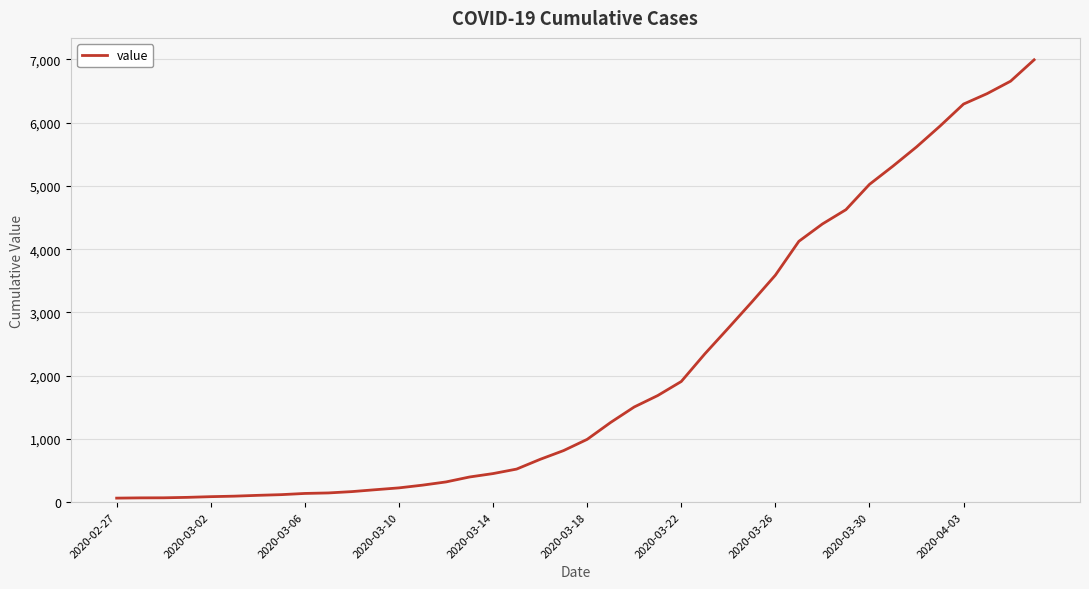

How many distinct data groups are displayed?

1